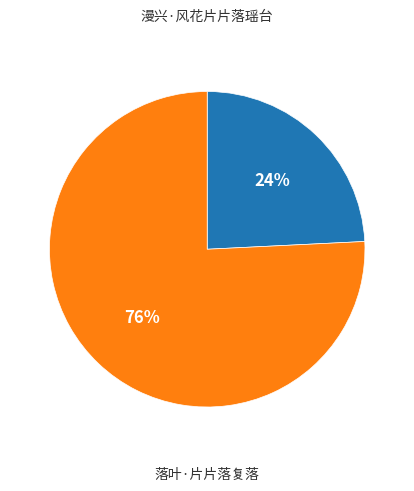

Which has a higher value, 漫兴·风花片片落瑶台 or 落叶·片片落复落?

落叶·片片落复落